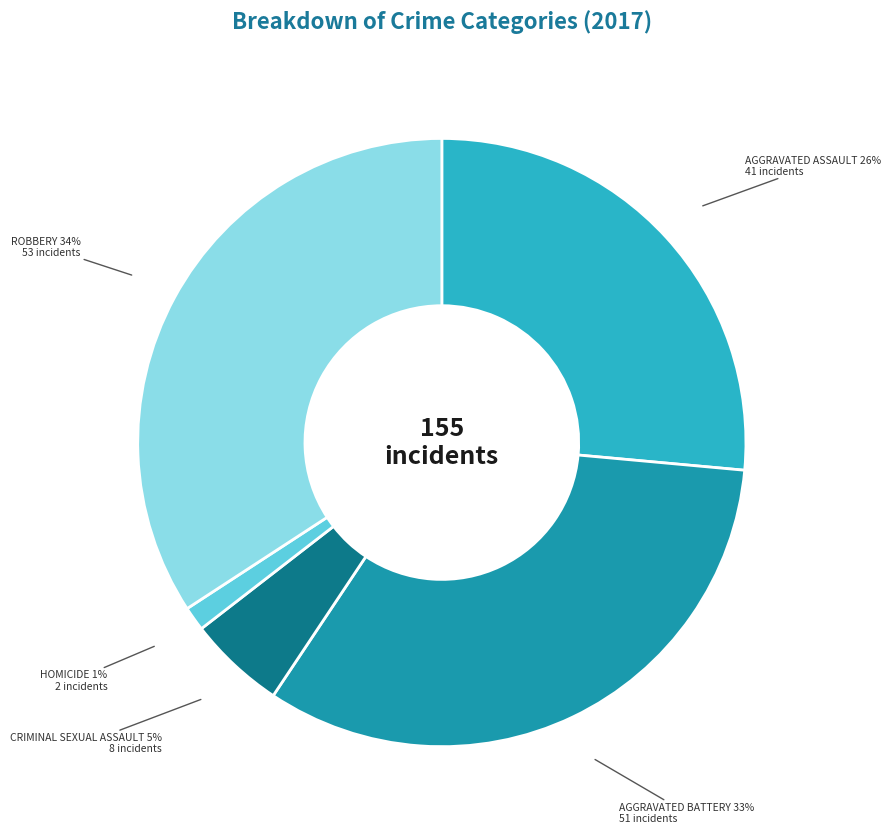

To the nearest percent, what is the difference between the largest and smallest slice percentages?

33%